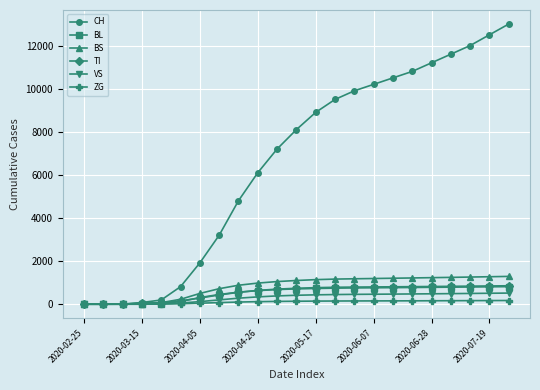

How many data points in VS are less than 415?

11